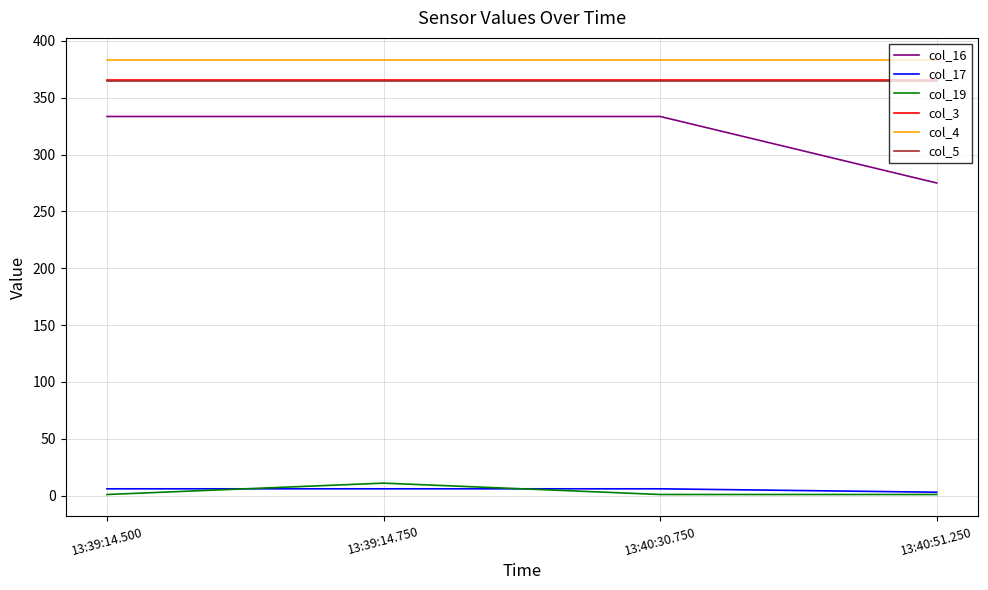

What is the sum of the col_19 values at 13:40:51.250 and 13:40:30.750?

2.0